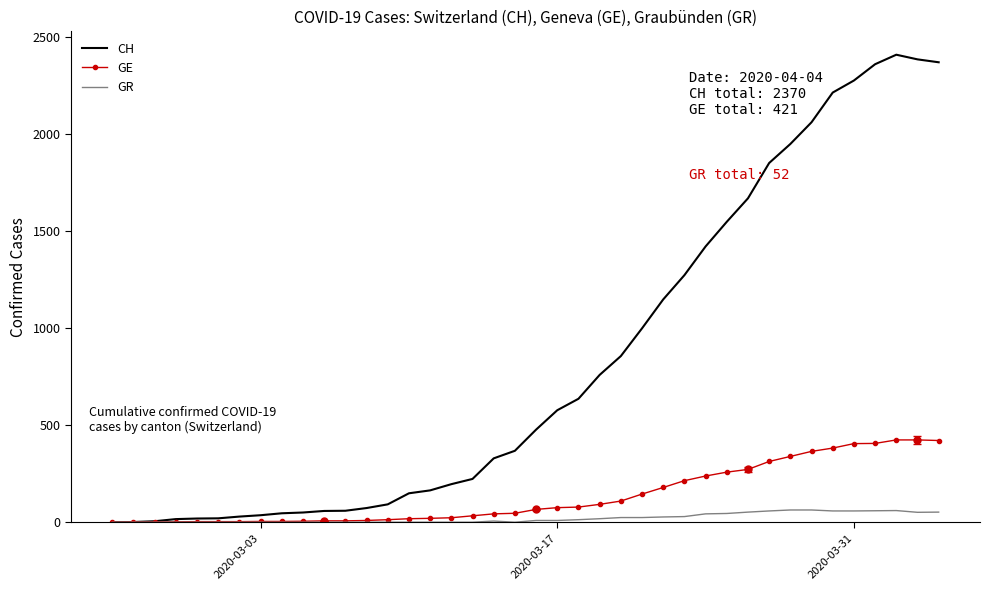

Rank the series by their maximum value, from lowest to highest.

GR, GE, CH